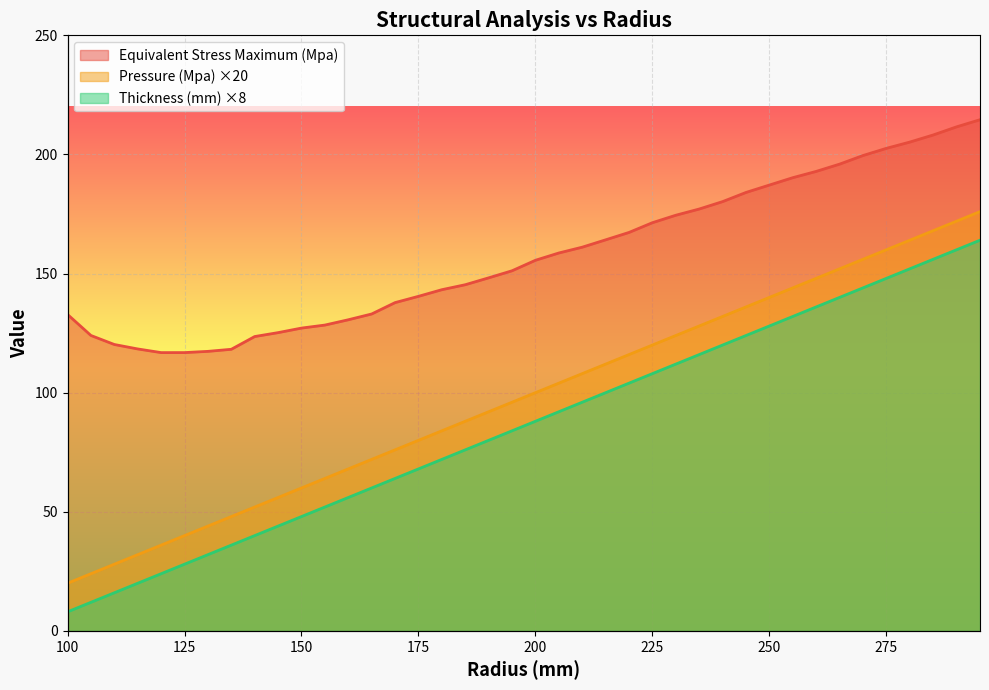

What is the spread (max minus min) of values at 125?

88.8